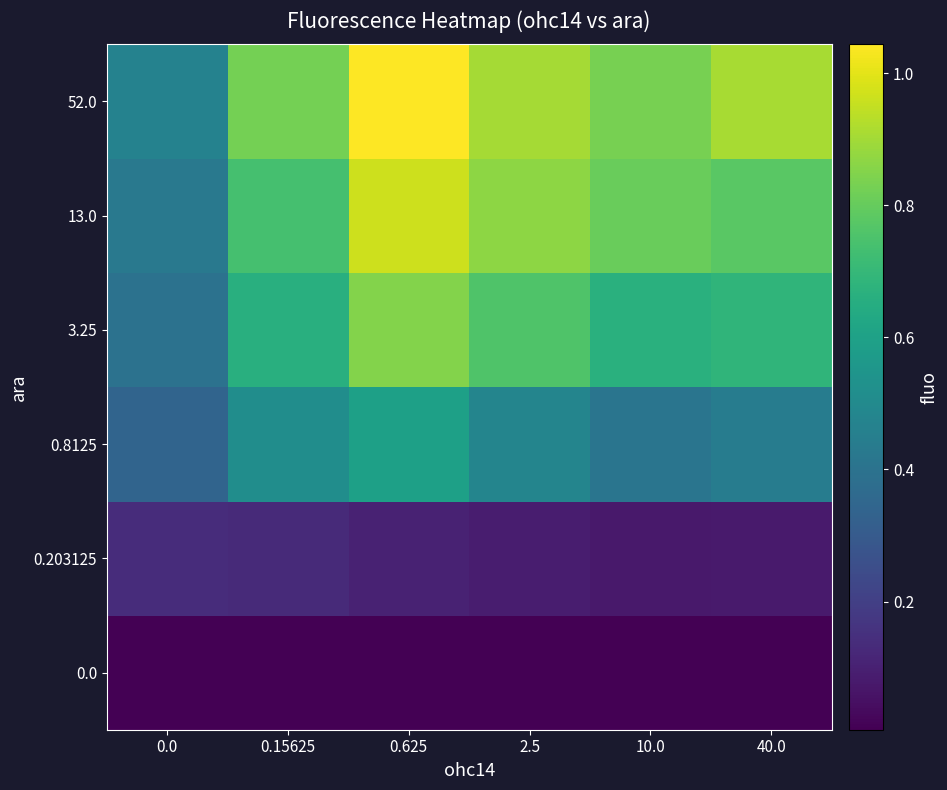

Reading right to left, transcribe all the data shown in this chart.

0.0: 40.0=0.0	10.0=0.0	2.5=0.0	0.625=0.0	0.15625=0.0	0.0=0.0
0.203125: 40.0=0.1	10.0=0.1	2.5=0.1	0.625=0.1	0.15625=0.1	0.0=0.1
0.8125: 40.0=0.4	10.0=0.4	2.5=0.5	0.625=0.6	0.15625=0.5	0.0=0.3
3.25: 40.0=0.7	10.0=0.7	2.5=0.8	0.625=0.8	0.15625=0.7	0.0=0.4
13.0: 40.0=0.8	10.0=0.8	2.5=0.9	0.625=1.0	0.15625=0.7	0.0=0.4
52.0: 40.0=0.9	10.0=0.8	2.5=0.9	0.625=1.0	0.15625=0.8	0.0=0.5